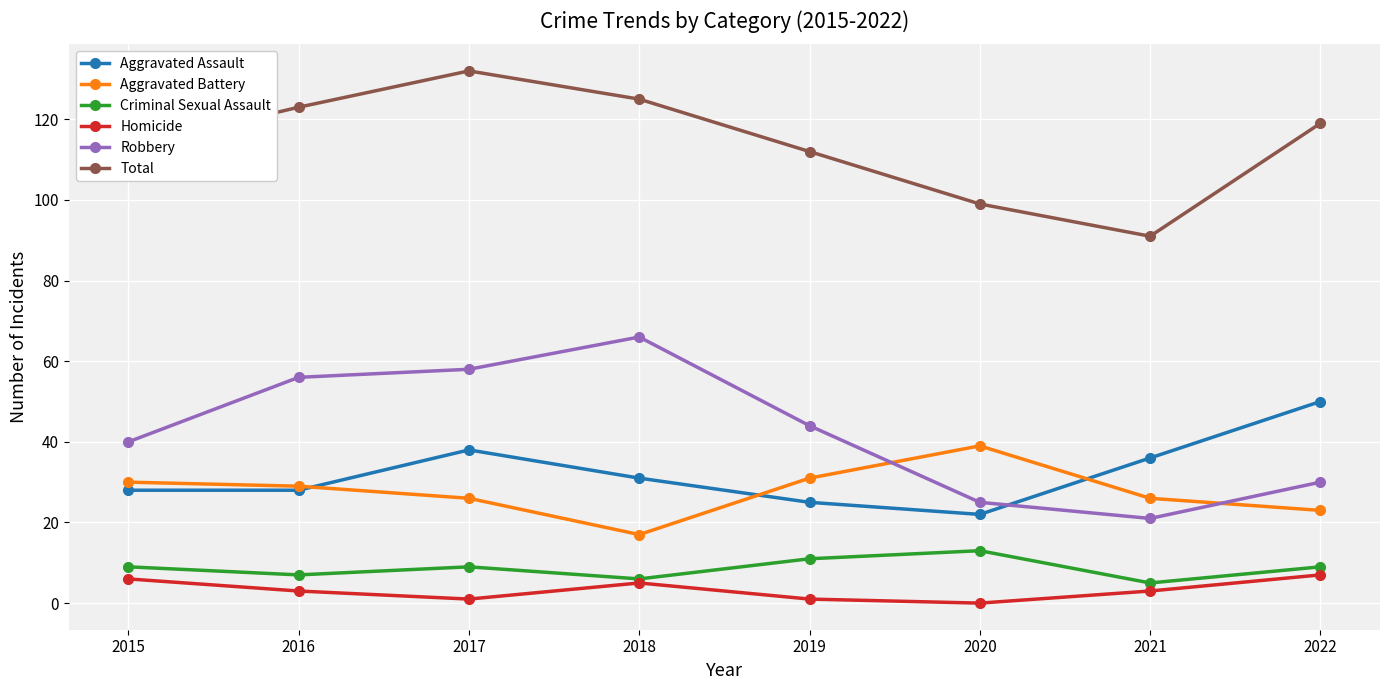

What is the average value of the Aggravated Battery series?

28